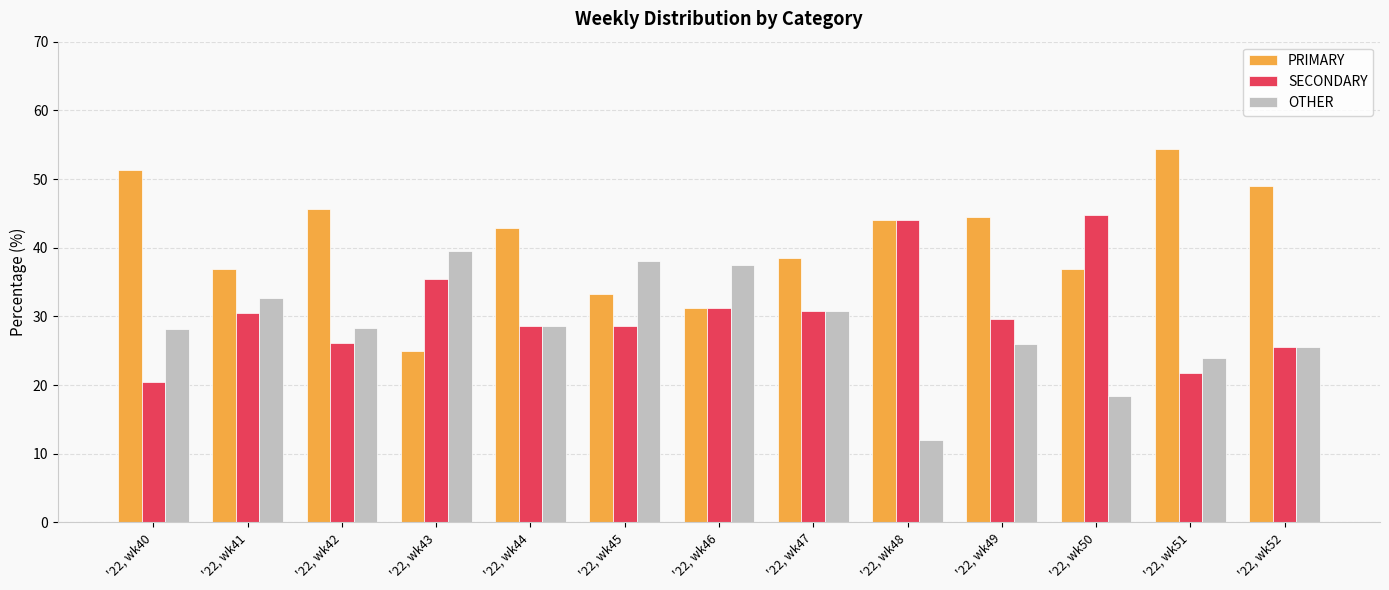

What is the spread (max minus min) of values at '22, wk50?

26.3